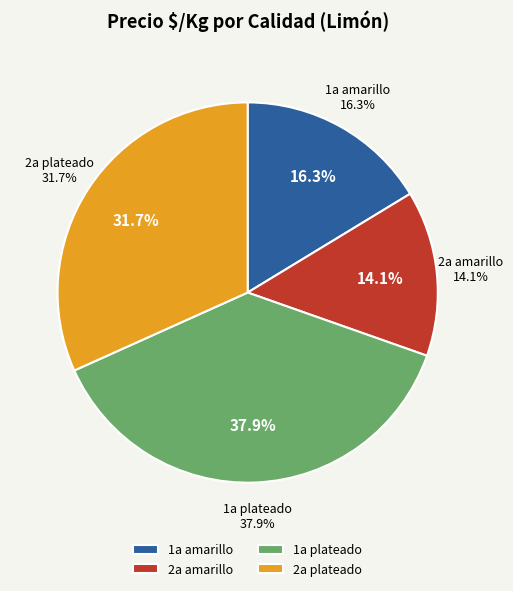

How many segments does this pie chart have?

4